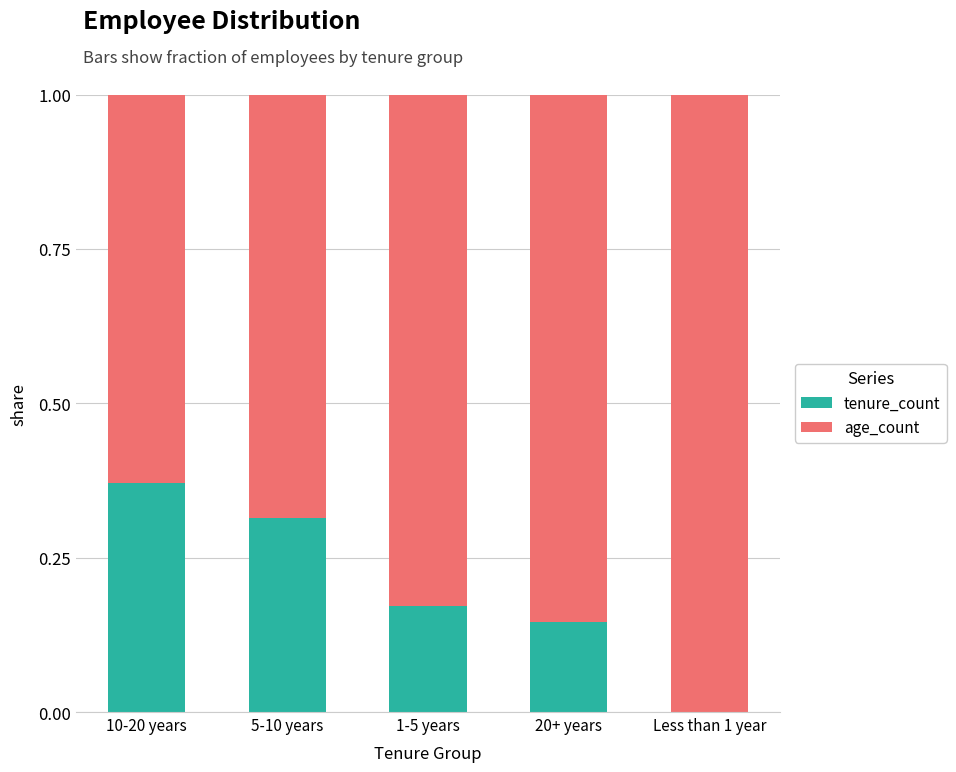

Are the bars grouped side by side (vs. stacked)?

No